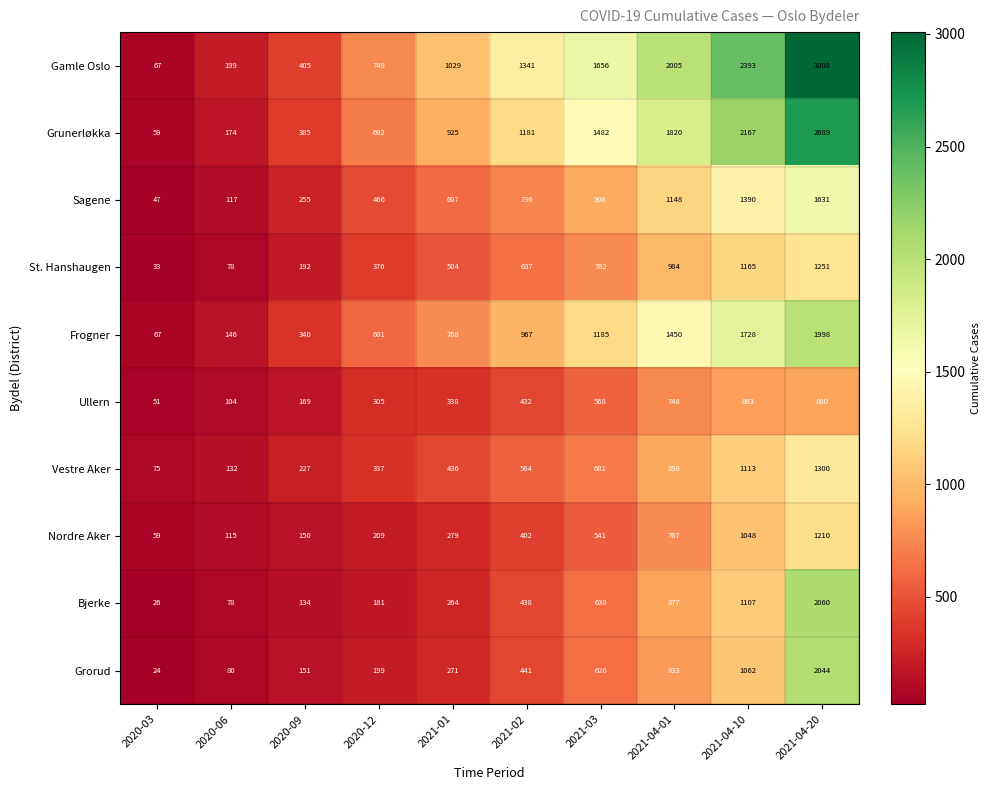

Which series has the widest spread of values?

Gamle Oslo